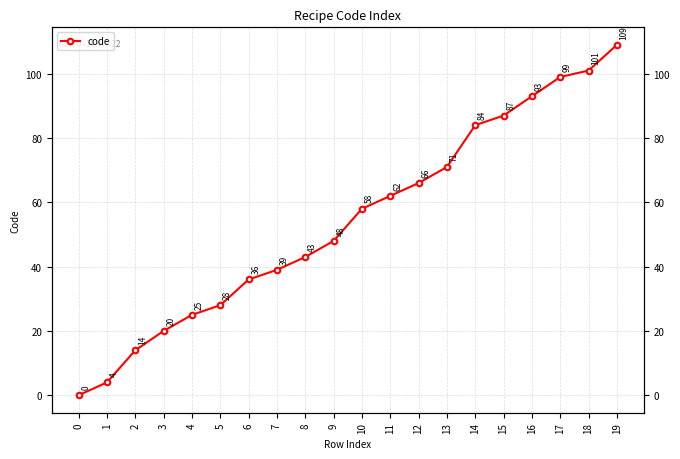

What is the maximum value shown in the chart?

109